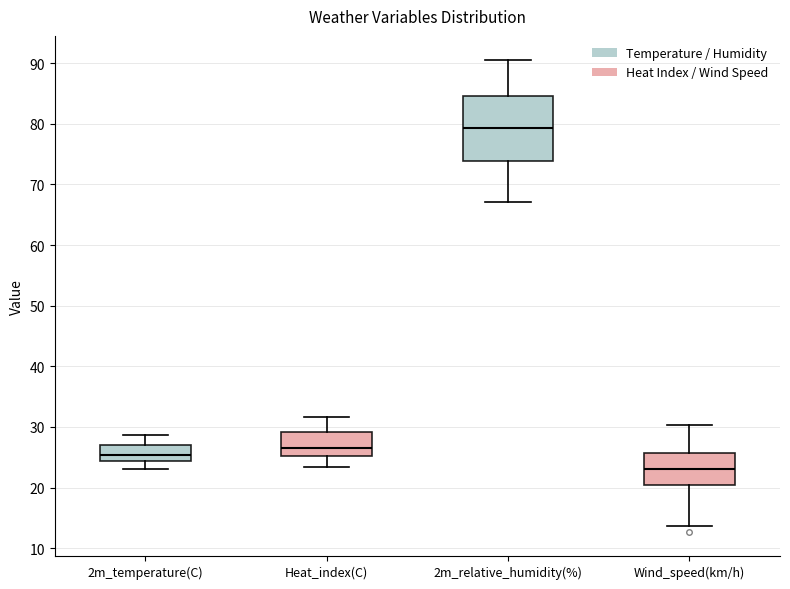

Reading left to right, read every box against the y-axis: the position of its median line, the range the box covers, and the ends of its whiskers. The values are not printed on the chart, so give them approximately, as read against the axis.

2m_temperature(C): median 25, box 24 to 27, whiskers 23 to 29
Heat_index(C): median 27, box 25 to 29, whiskers 23 to 32
2m_relative_humidity(%): median 79, box 74 to 85, whiskers 67 to 91
Wind_speed(km/h): median 23, box 20 to 26, whiskers 14 to 30